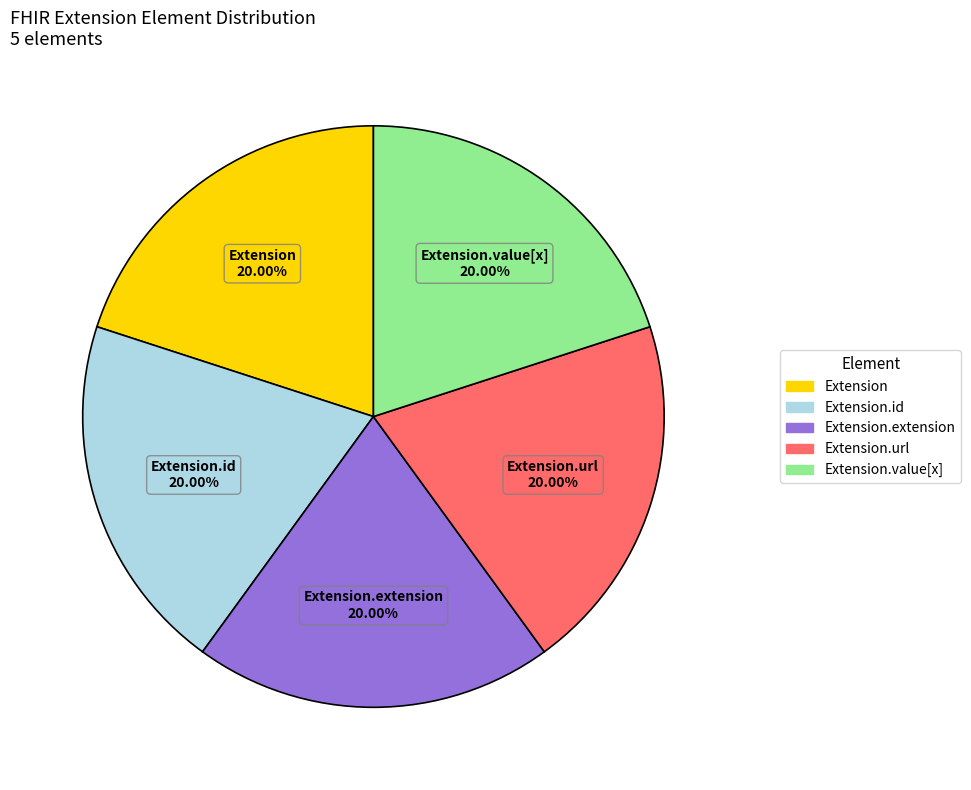

Does any single category account for the majority?

No